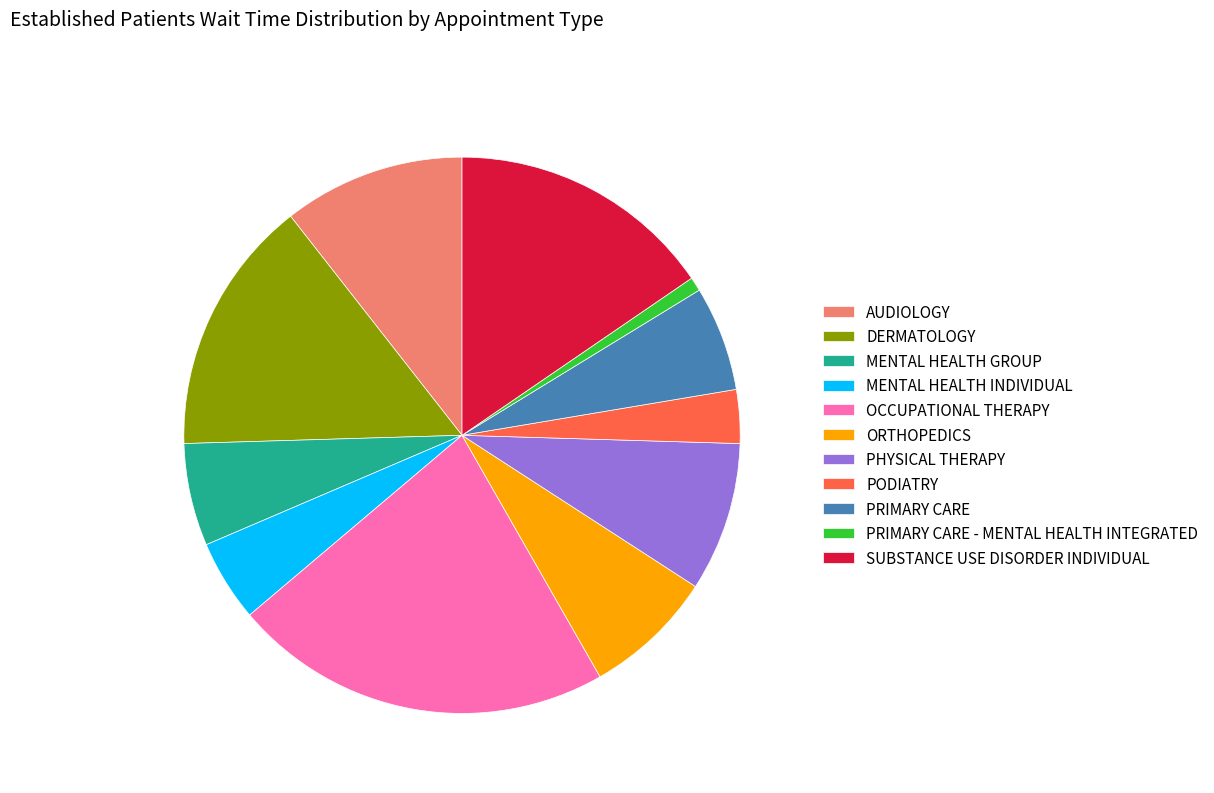

Does any single category account for the majority?

No